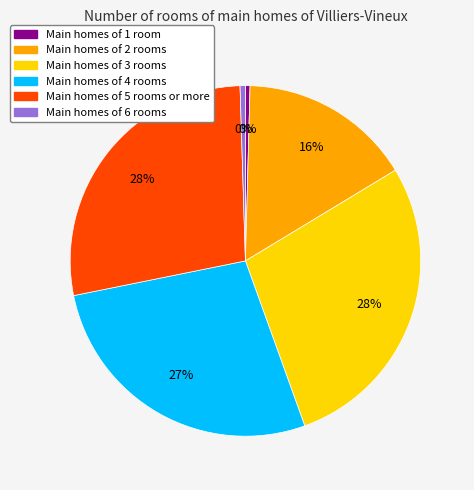

Does Main homes of 1 room represent more than half of the total?

No